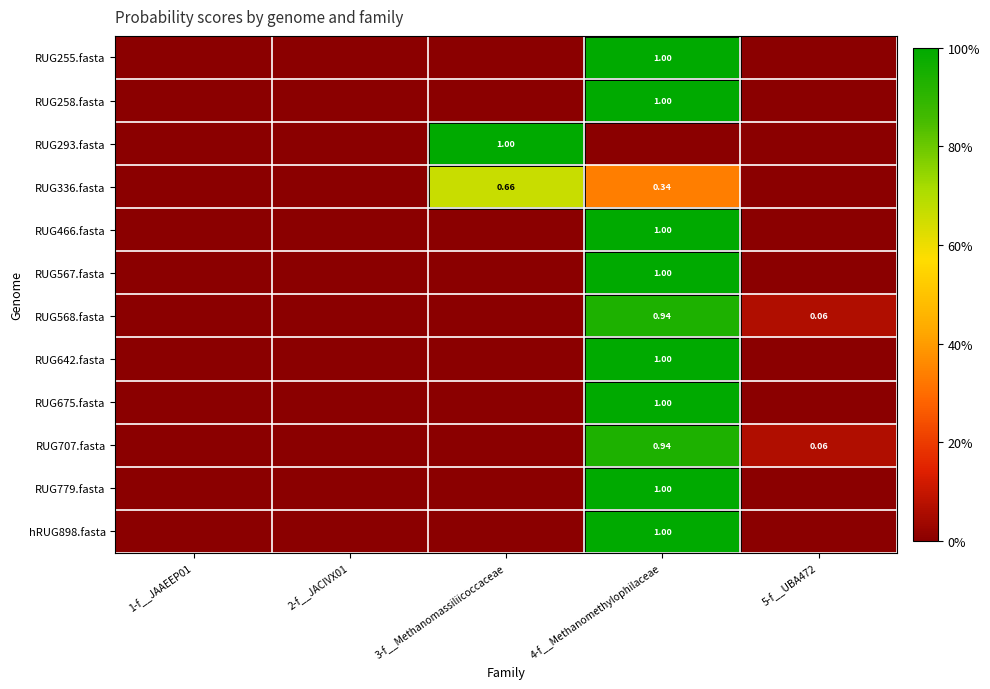

What is the difference between the maximum and second lowest values in the hRUG898.fasta series?

1.0